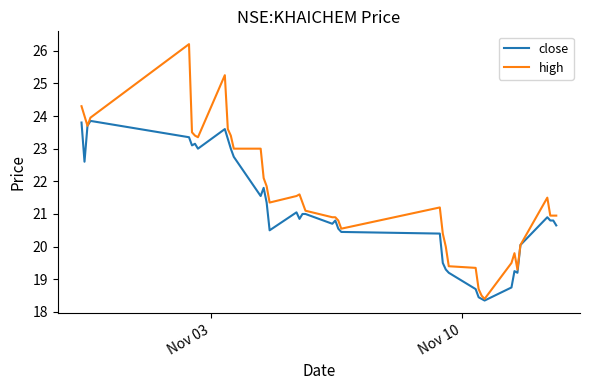

Which series has the largest total across all categories?

high